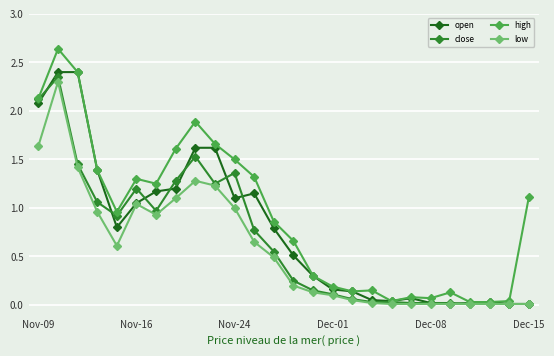

True or false: open has more than 1 points higher than both neighbors.

True